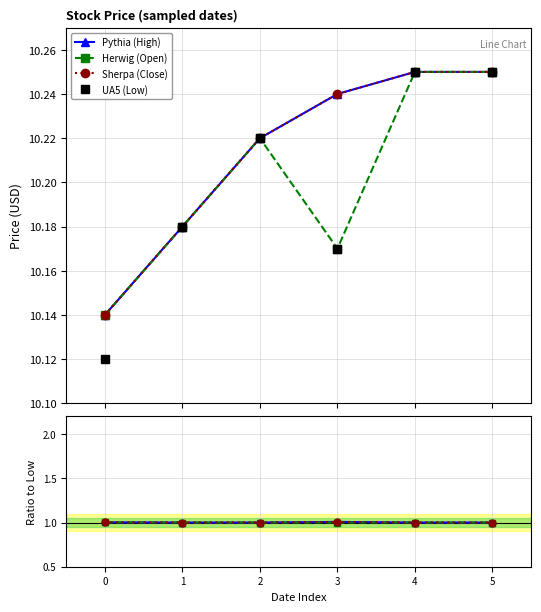

What is the difference between the maximum and minimum values in the UA5 (Low) series?

0.1